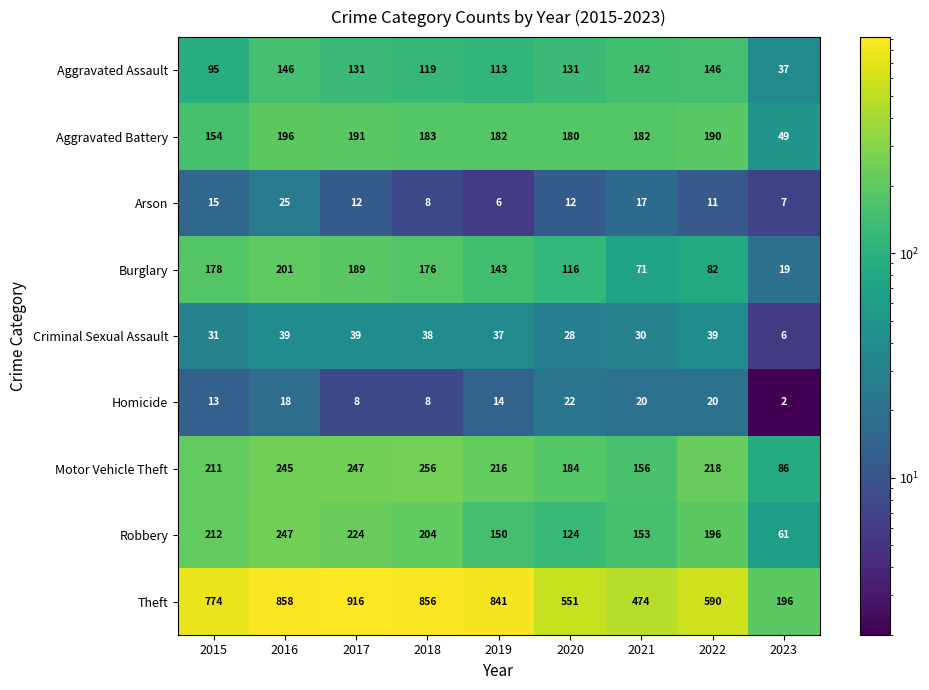

Which category has the lowest value in the Burglary series?

2023